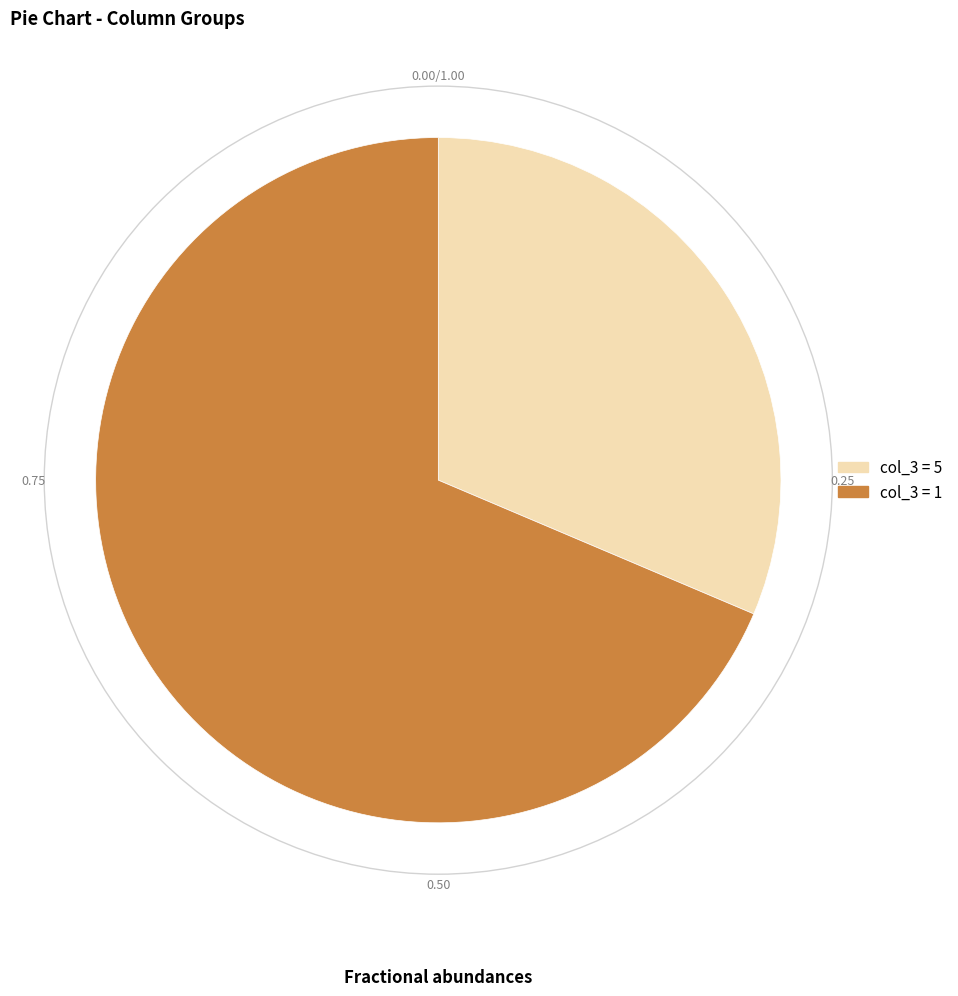

Does any single category account for the majority?

Yes